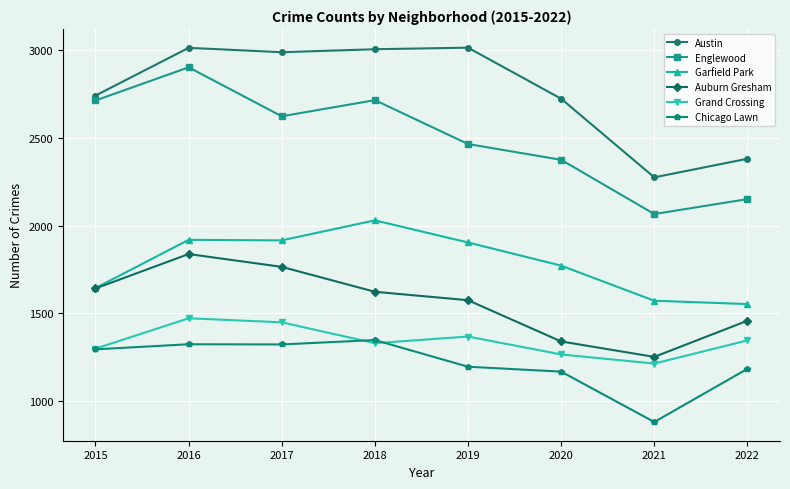

Count the number of data series in this chart.

6